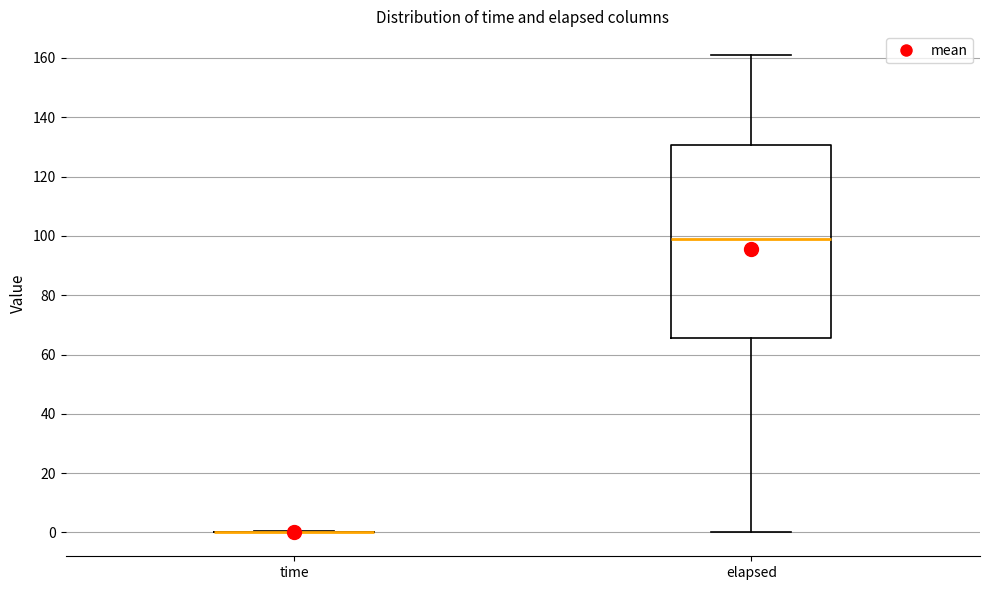

Where does the upper whisker of the box for elapsed end on the y-axis? The values are not printed on the chart, so give them approximately, as read against the axis.

160